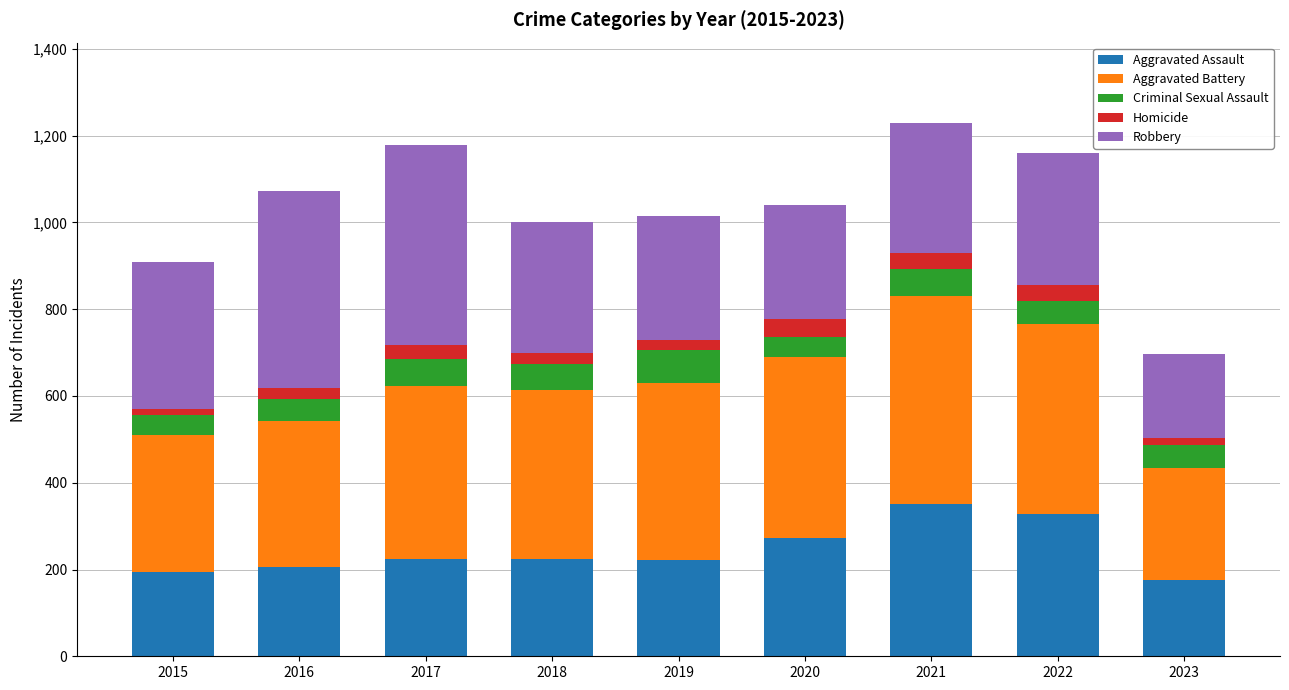

What is the lowest value of the Aggravated Assault series?

175